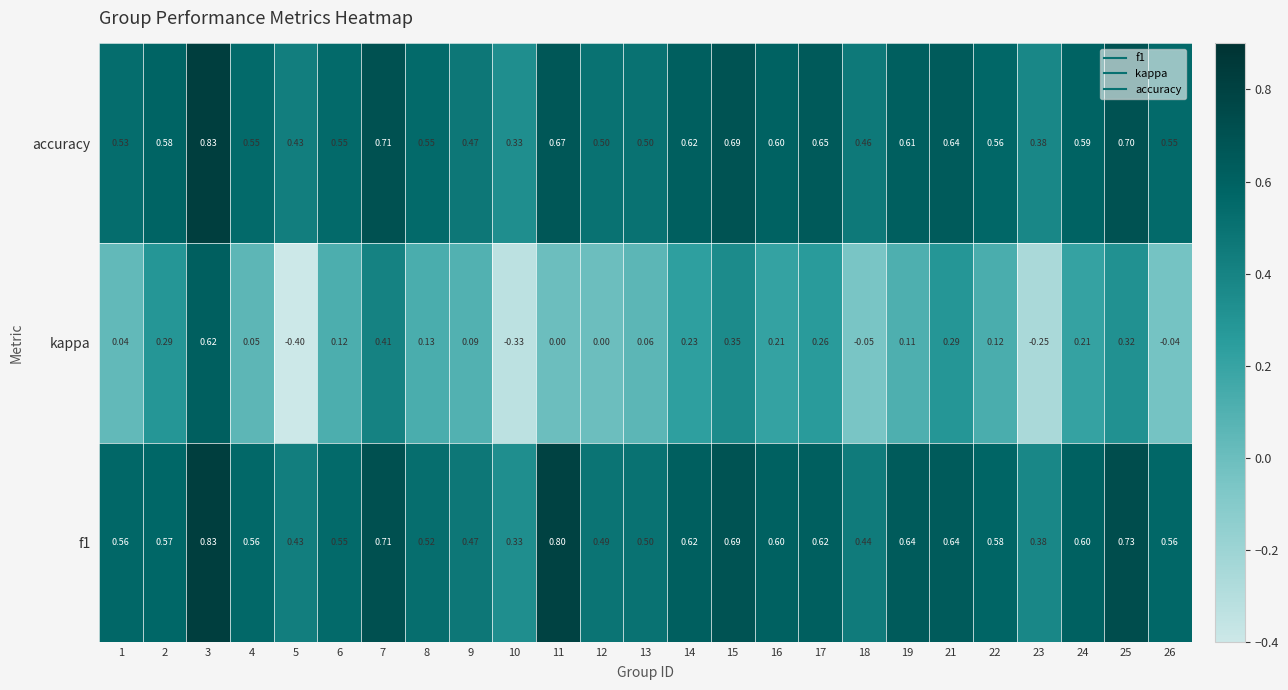

Is the value of accuracy at 4 greater than the value of kappa at 15?

Yes